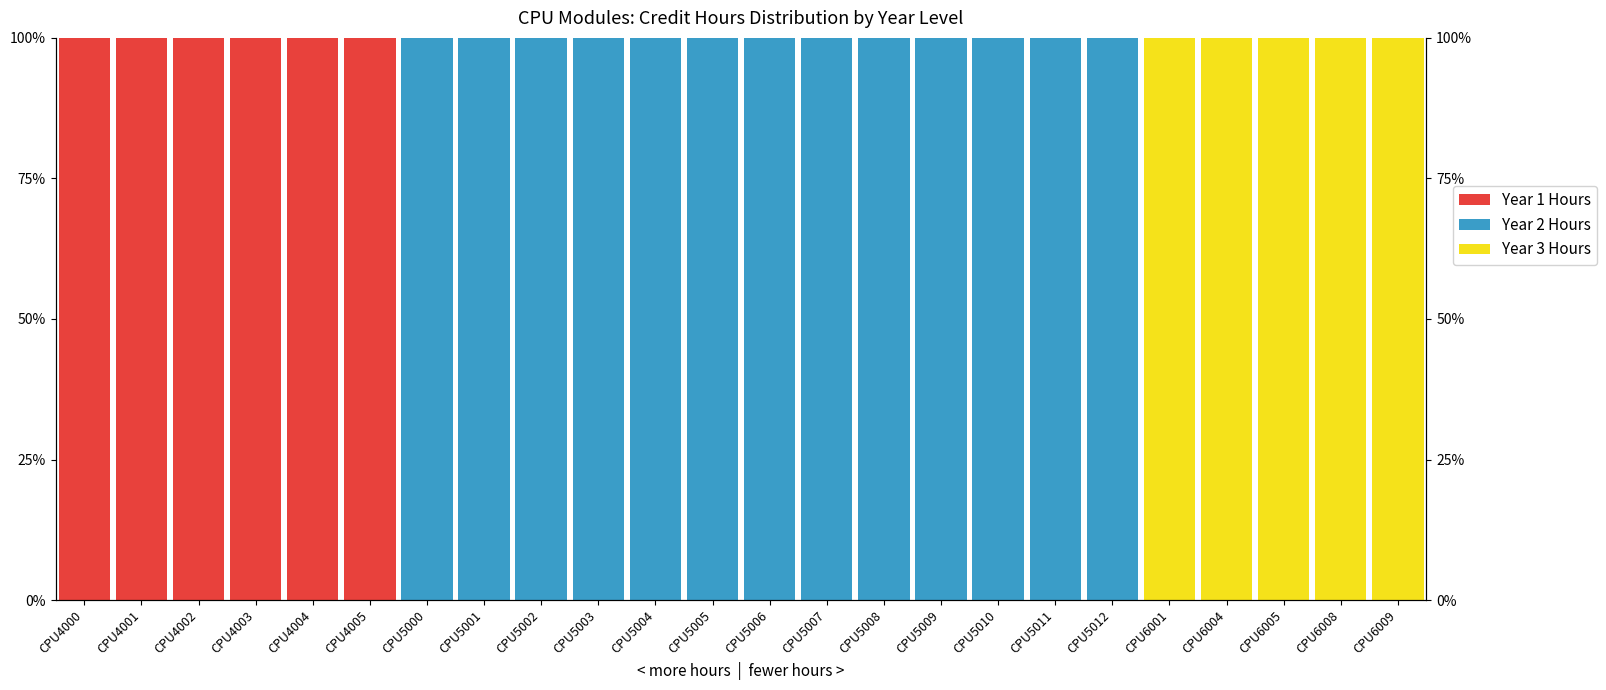

Reading left to right, what are all the values shown in this chart?

Year 1 Hours: 100	100	100	100	100	100	0	0	0	0	0	0	0	0	0	0	0	0	0	0	0	0	0	0
Year 2 Hours: 0	0	0	0	0	0	100	100	100	100	100	100	100	100	100	100	100	100	100	0	0	0	0	0
Year 3 Hours: 0	0	0	0	0	0	0	0	0	0	0	0	0	0	0	0	0	0	0	100	100	100	100	100